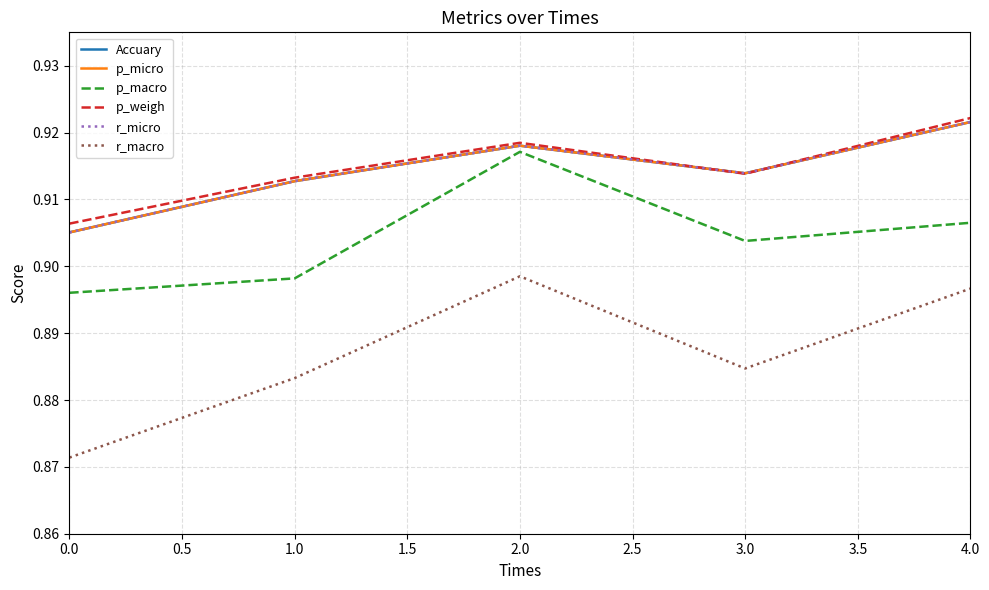

At which category is the sum across all series the highest?

4.0